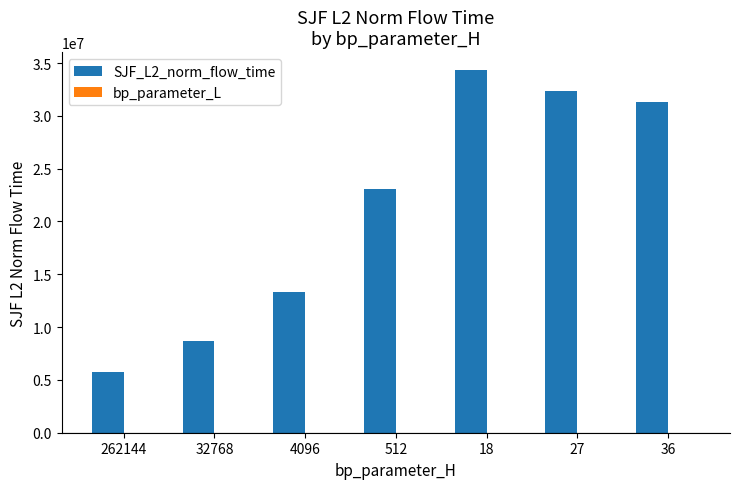

What is the total value across all series at 32768?

8686181.7